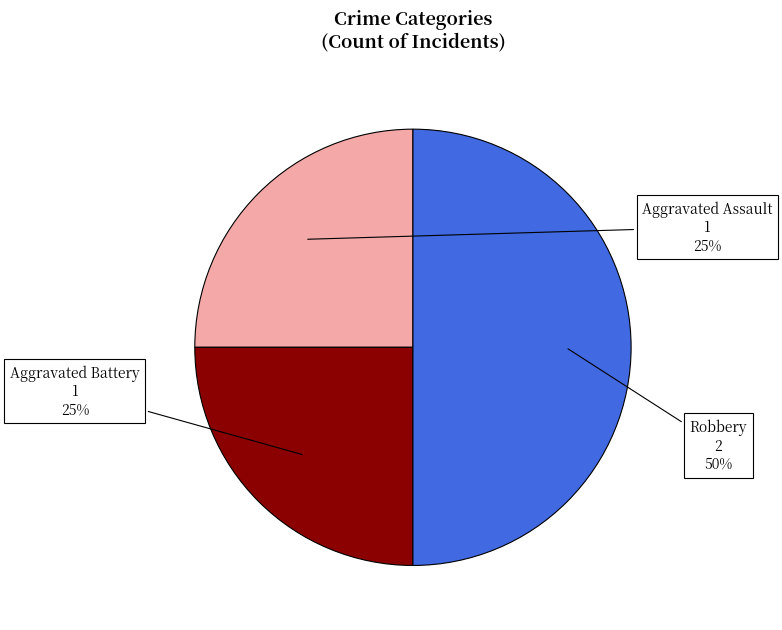

Does Aggravated Battery account for over 50% of the chart?

No